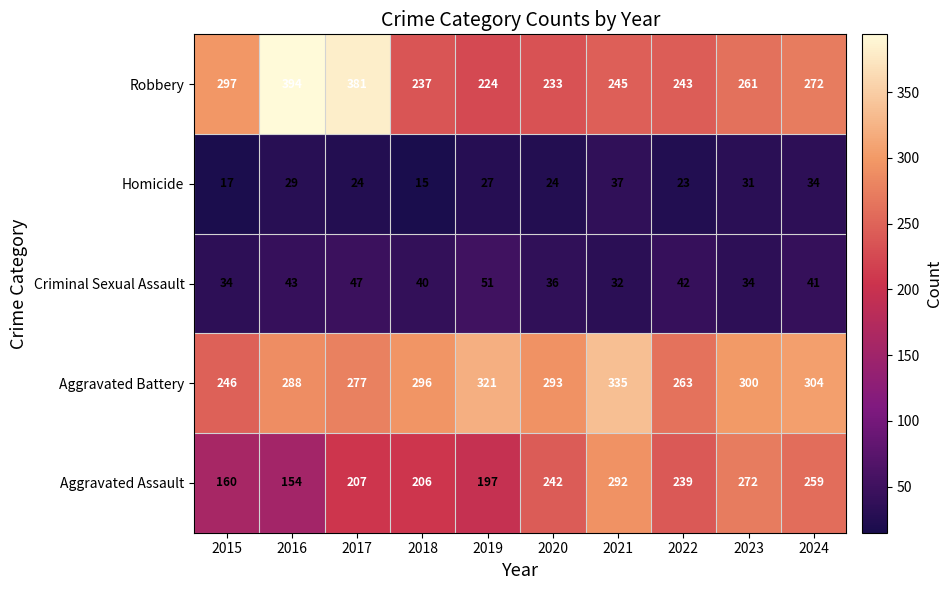

The Robbery series shows 103 at 2015. True or false?

False